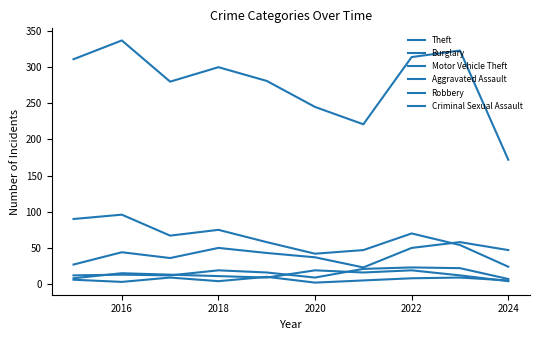

List the series in order of their peak value, lowest first.

Criminal Sexual Assault, Robbery, Aggravated Assault, Motor Vehicle Theft, Burglary, Theft